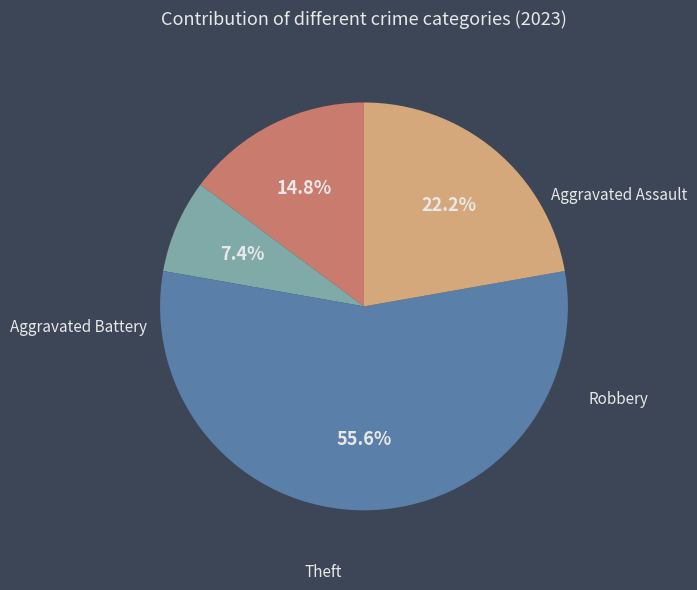

To the nearest percent, what is the average slice percentage?

25%